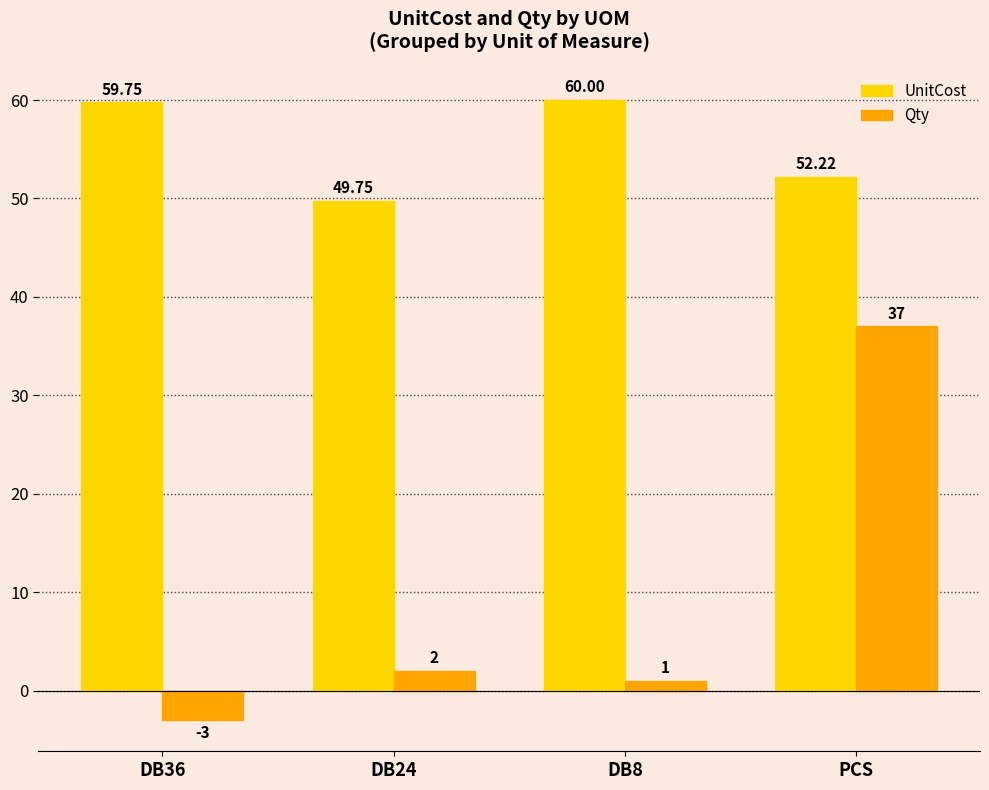

Is the value of UnitCost at DB24 greater than the value of Qty at DB8?

Yes